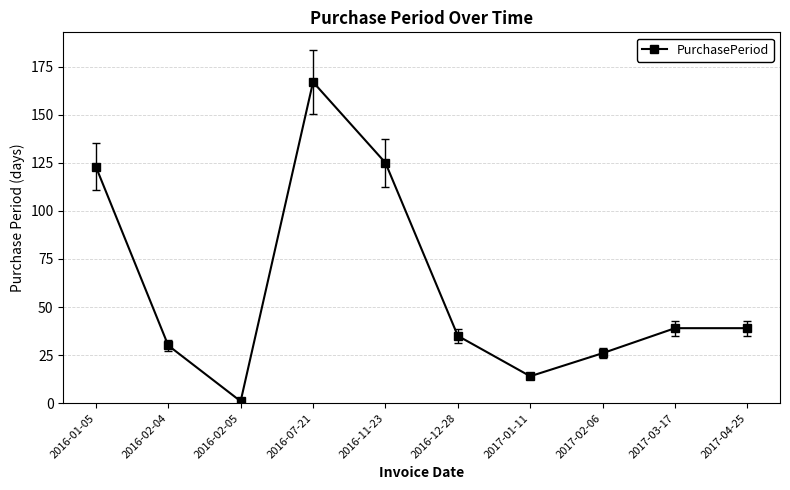

Count the number of data series in this chart.

1